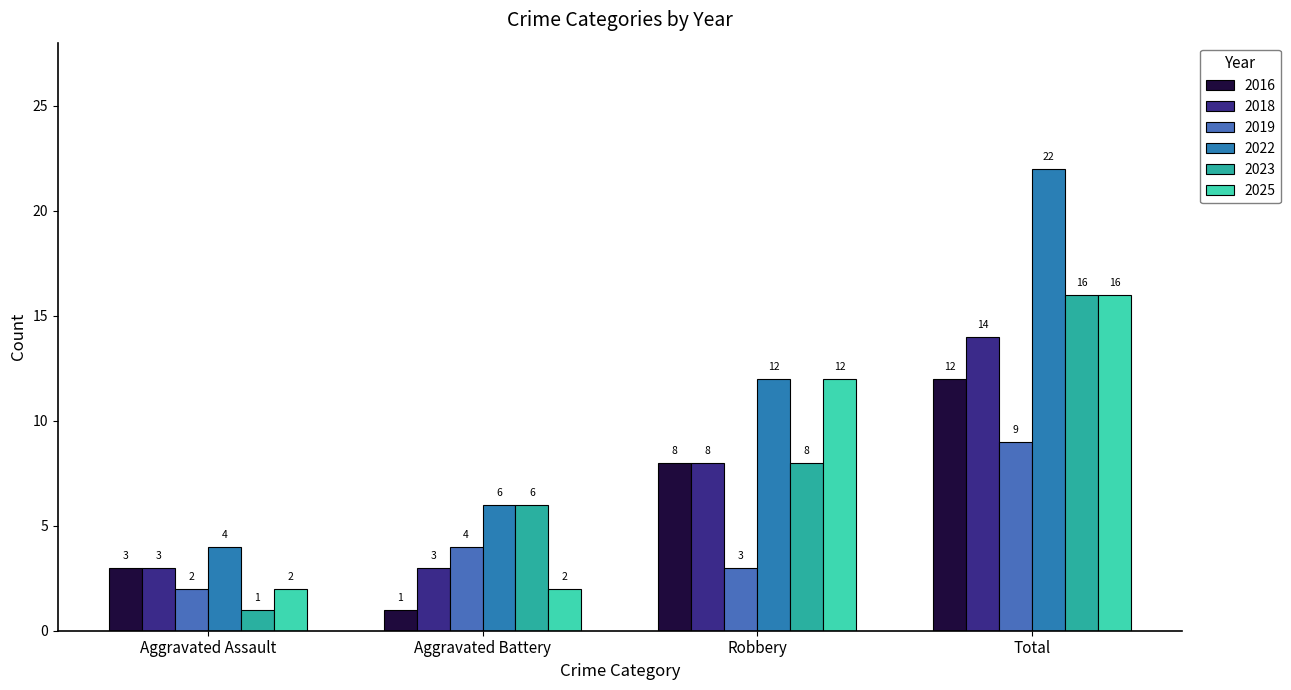

How many groups of bars are there?

4